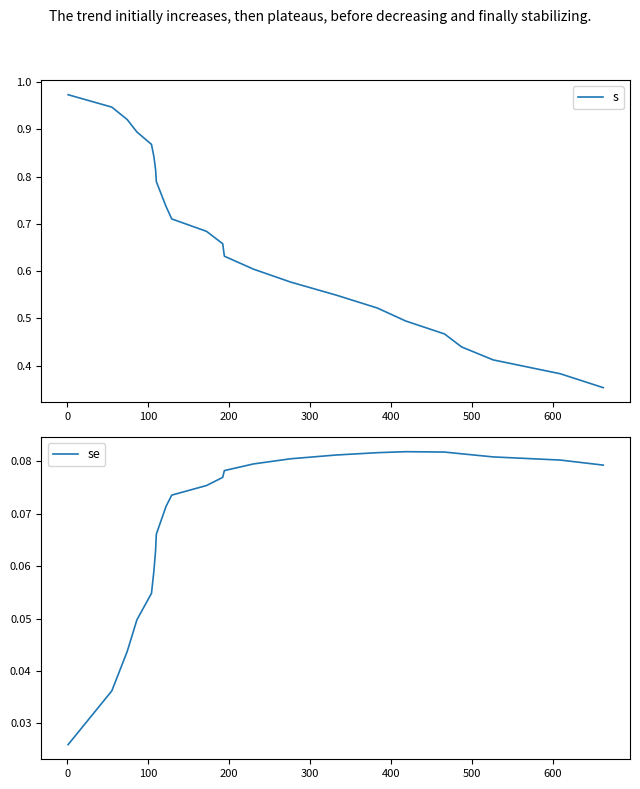

What are all the series names shown in the legend?

s, se